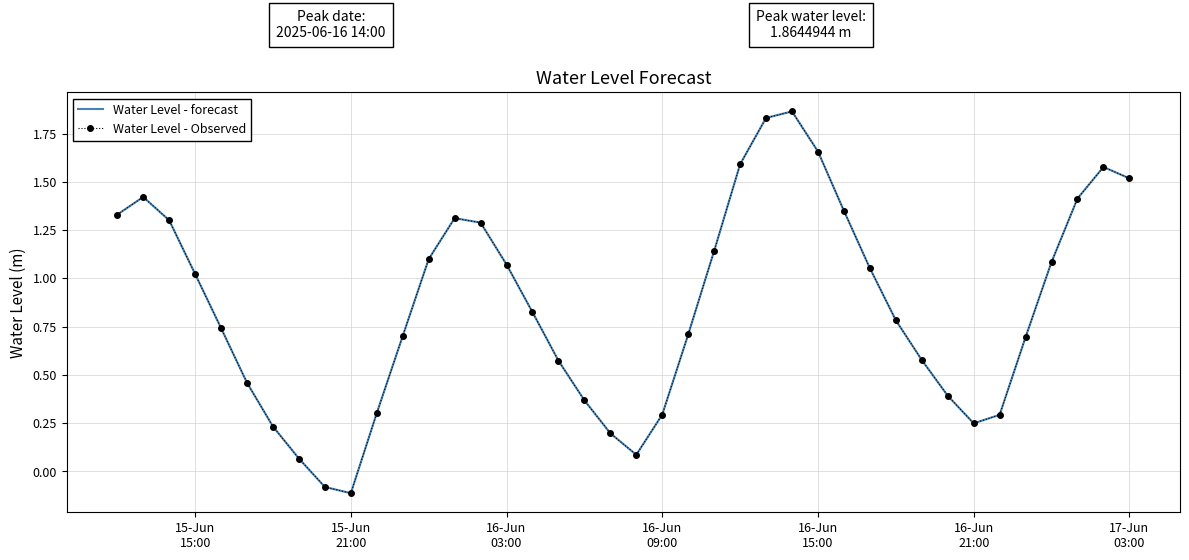

At which label does Water Level - Observed first exceed 0?

15-Jun
15:00